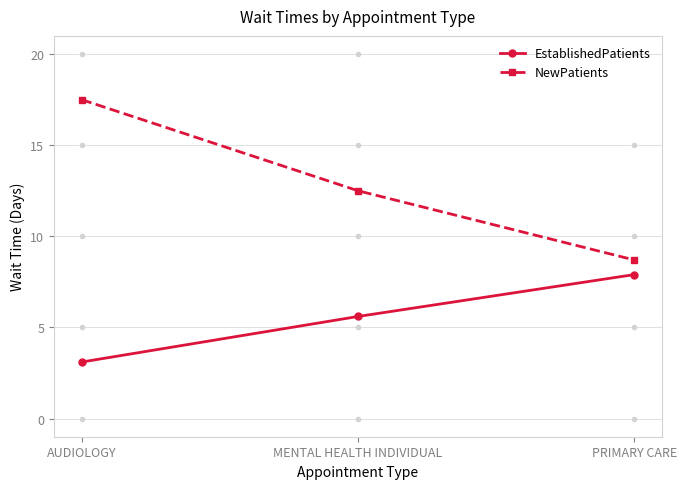

List the series in order of their peak value, highest first.

NewPatients, EstablishedPatients